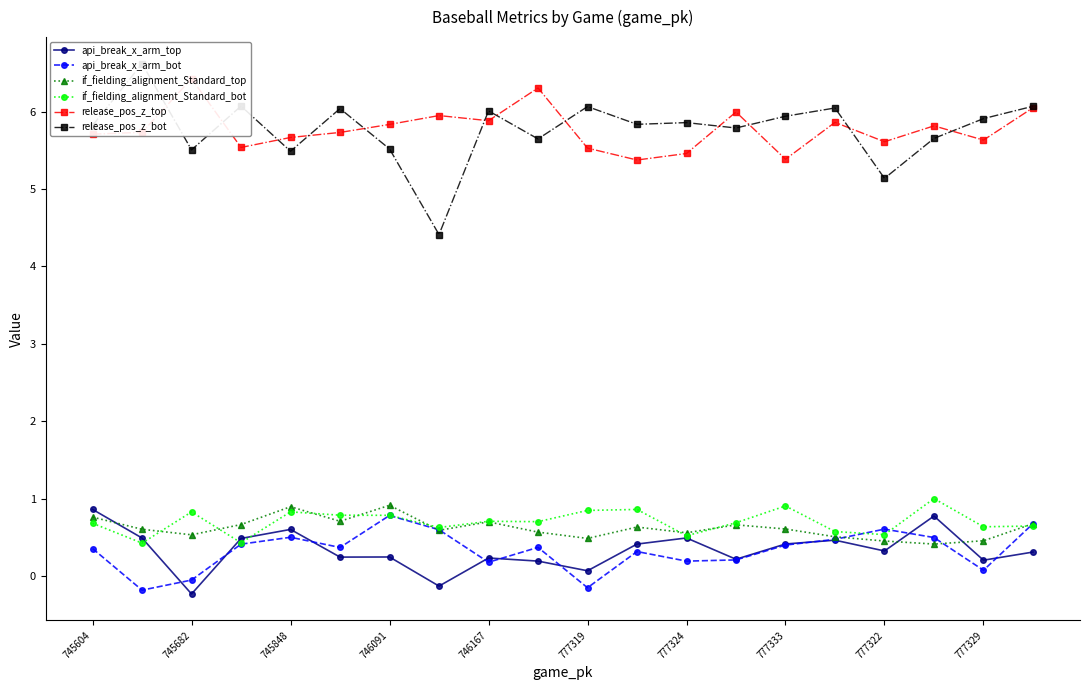

What is the greatest value displayed?

6.6